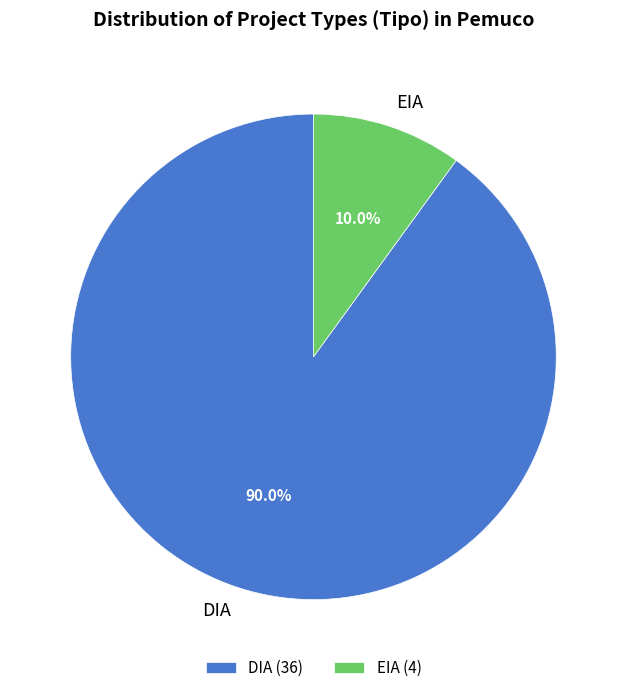

Is there a majority slice in this chart?

Yes